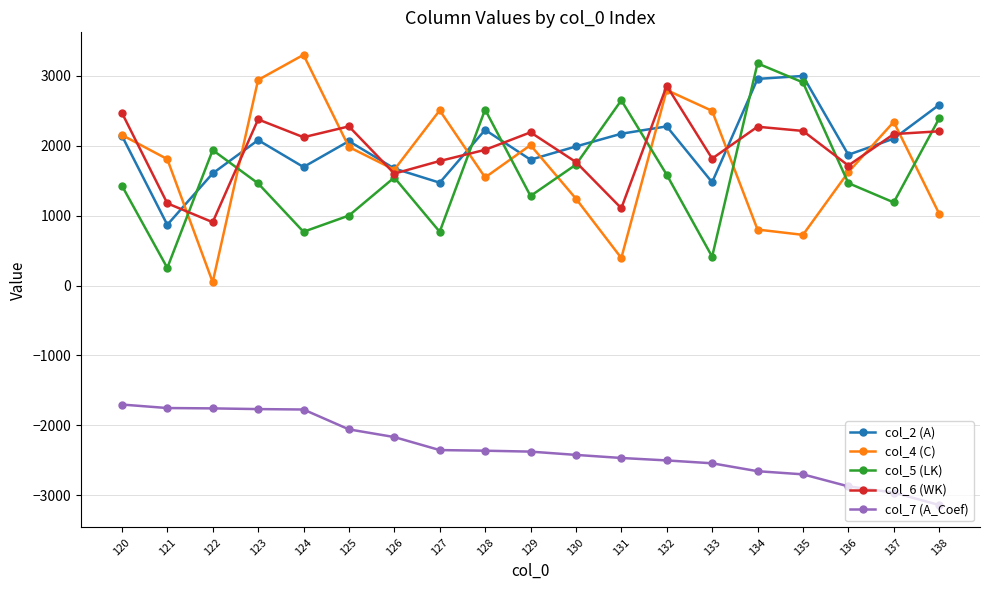

How many lines are shown in the chart?

5